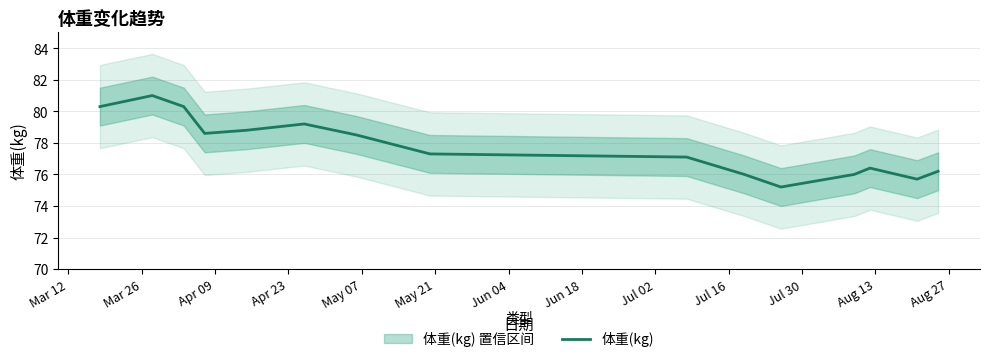

How many data points does each series have?

15